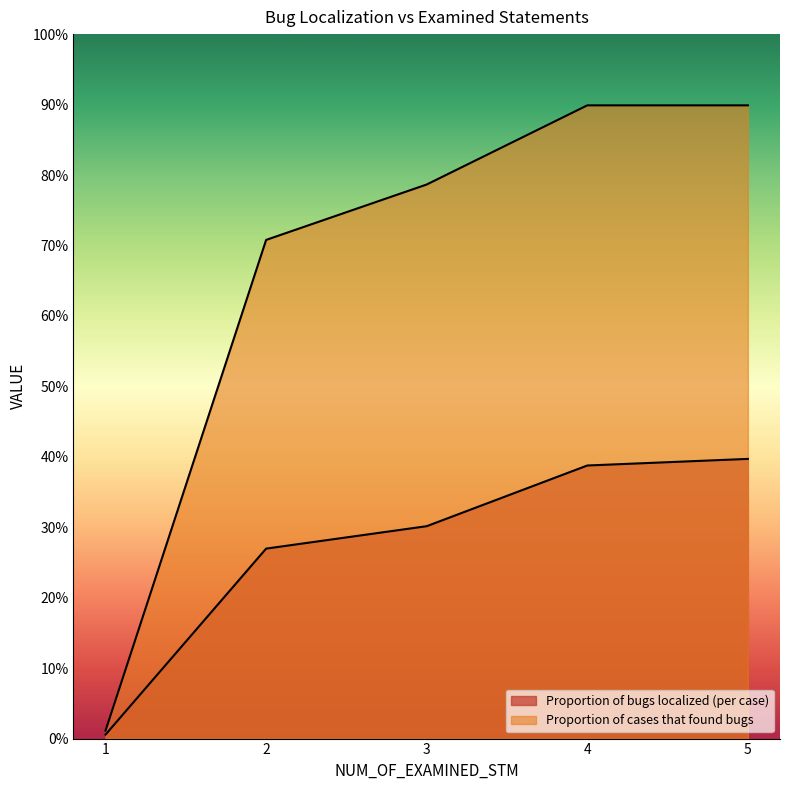

What is the difference between the Proportion of bugs localized (per case) values at 5 and 1?

0.4